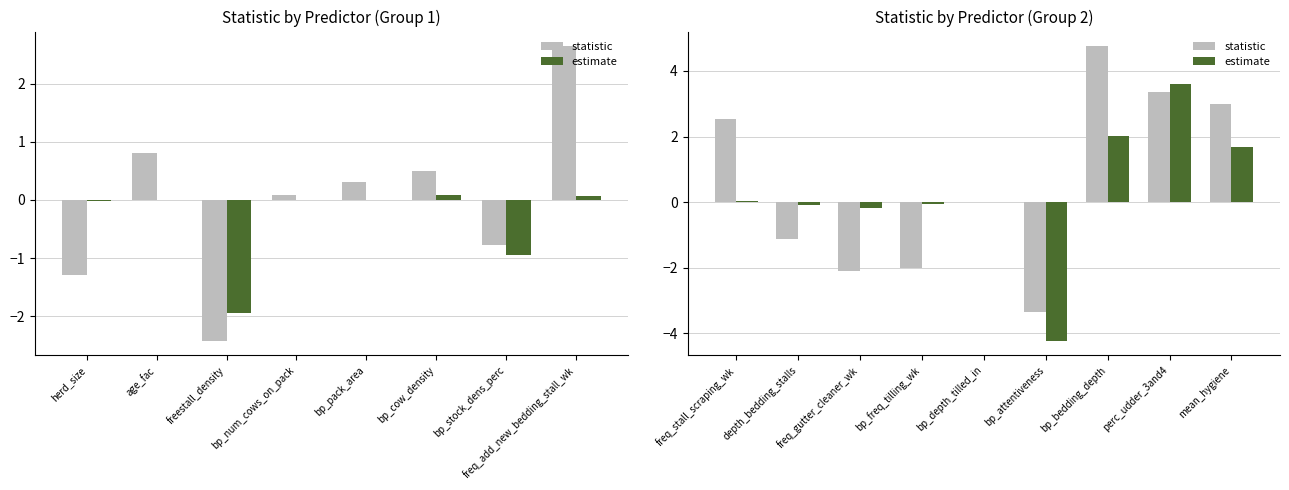

List the series in order of their peak value, highest first.

statistic, estimate